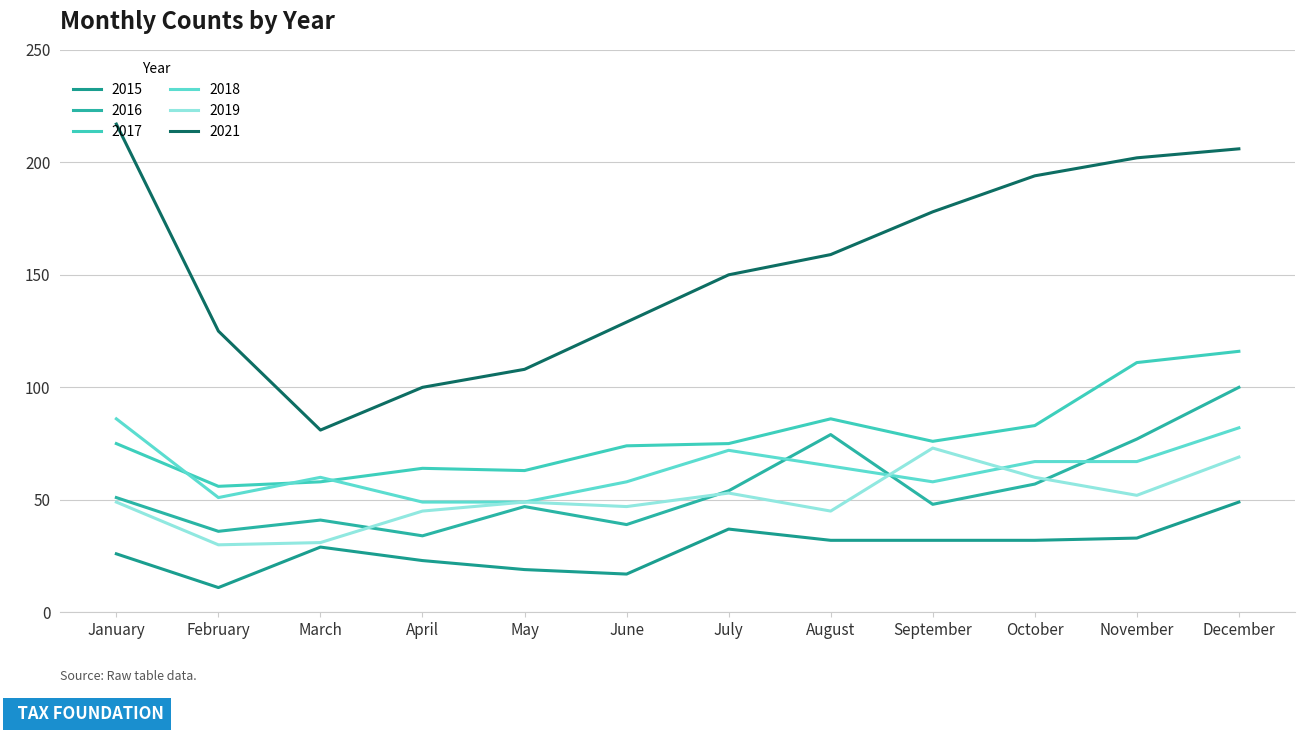

How many lines are shown in the chart?

6